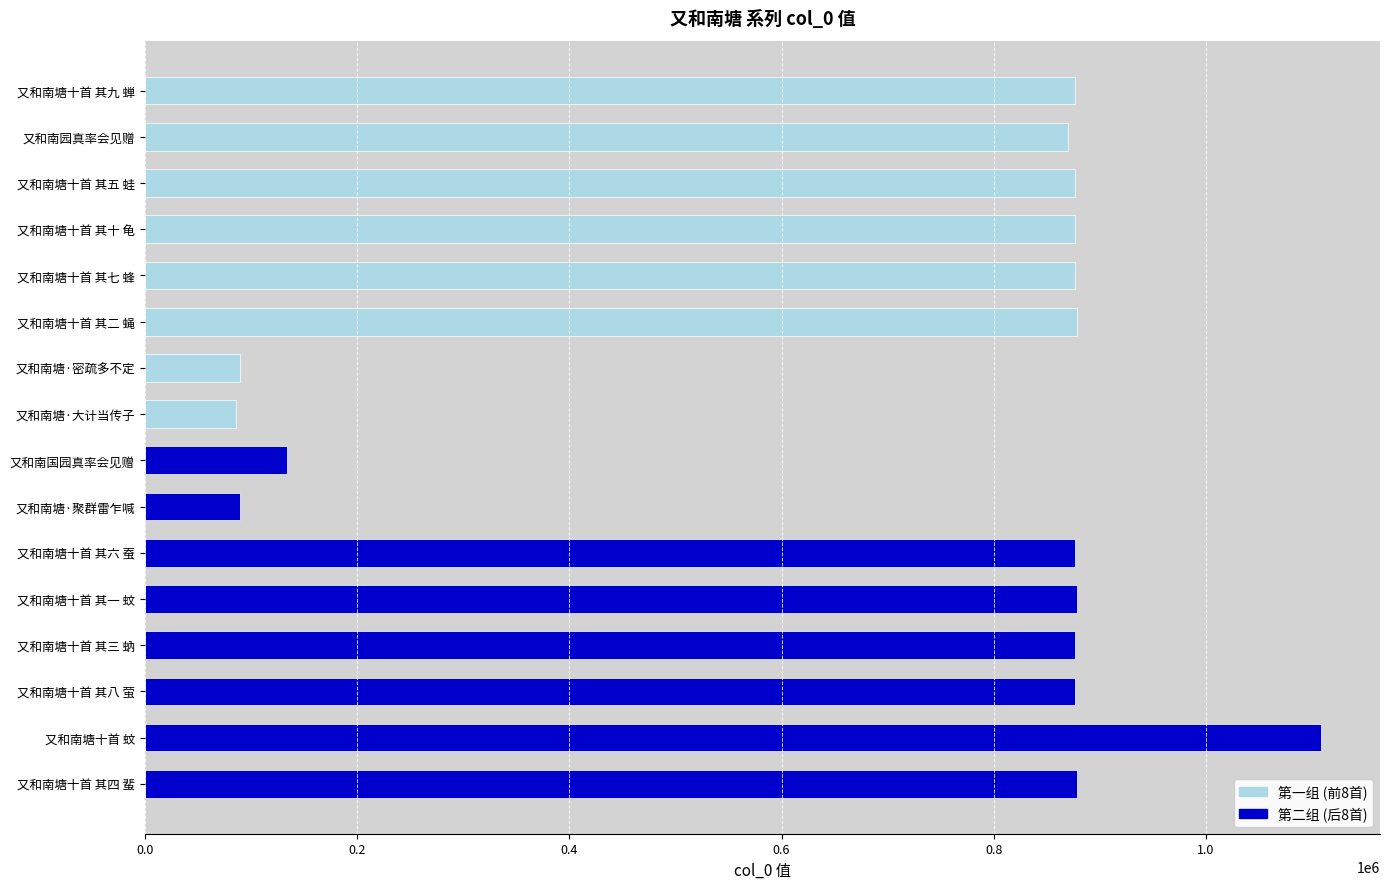

The value of 第一组 (前8首) at 又和南园真率会见赠 is 322851. True or false?

False